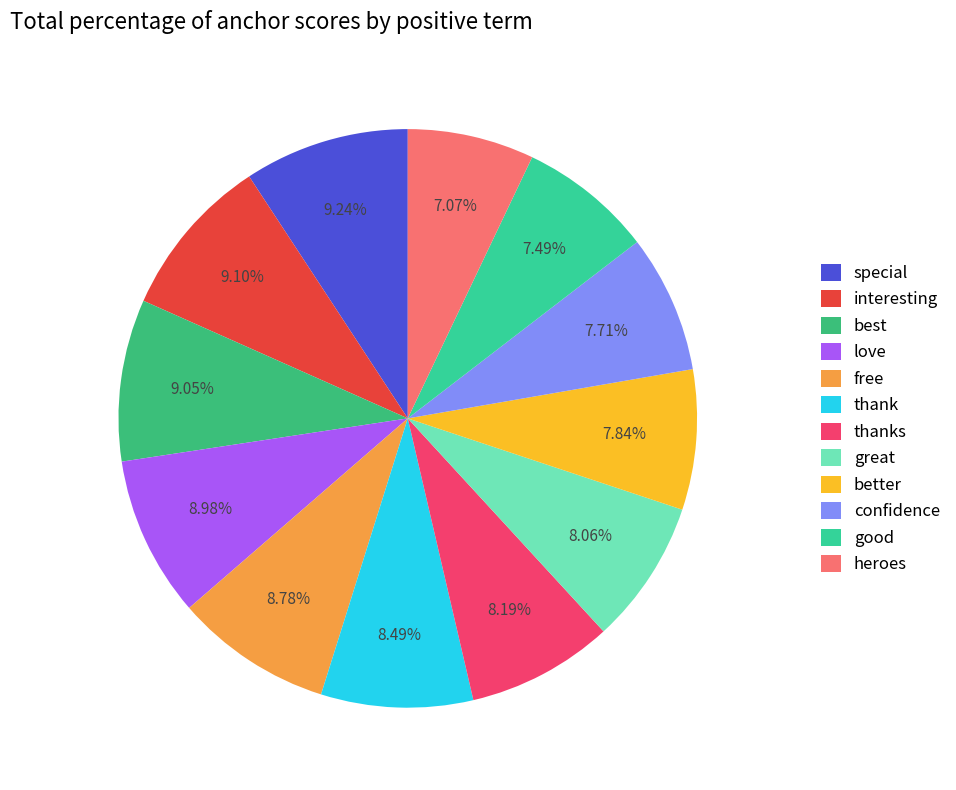

Rank the categories by value from lowest to highest.

heroes, good, confidence, better, great, thanks, thank, free, love, best, interesting, special